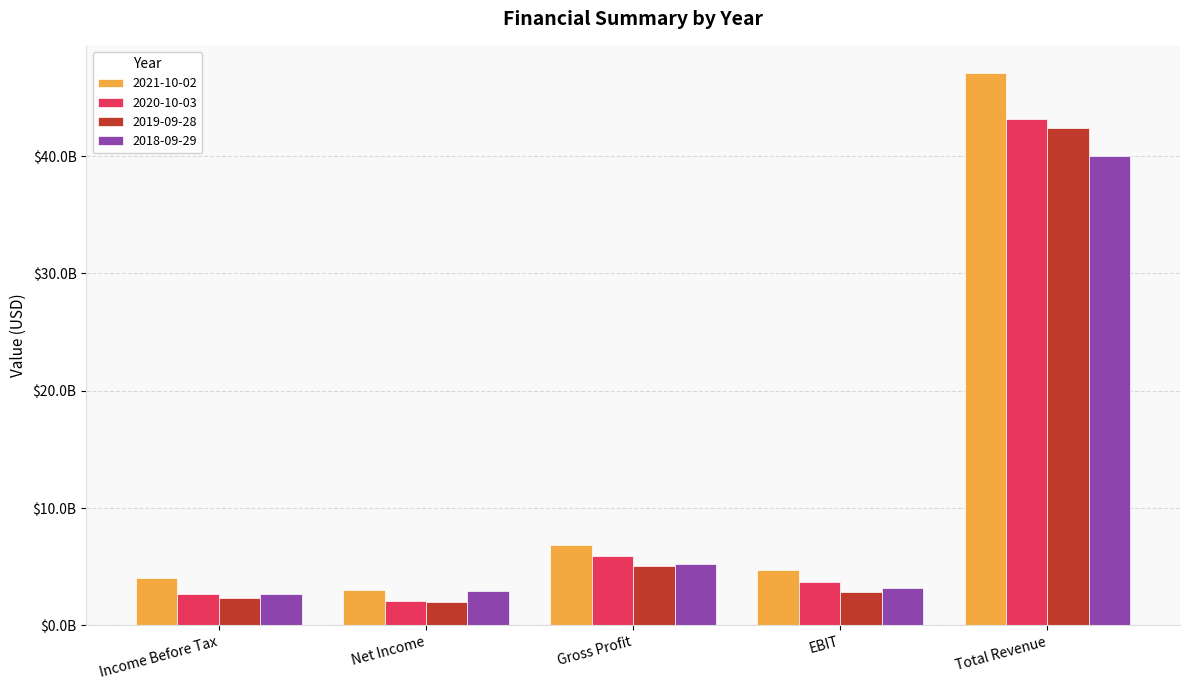

What are all the series names shown in the legend?

2021-10-02, 2020-10-03, 2019-09-28, 2018-09-29